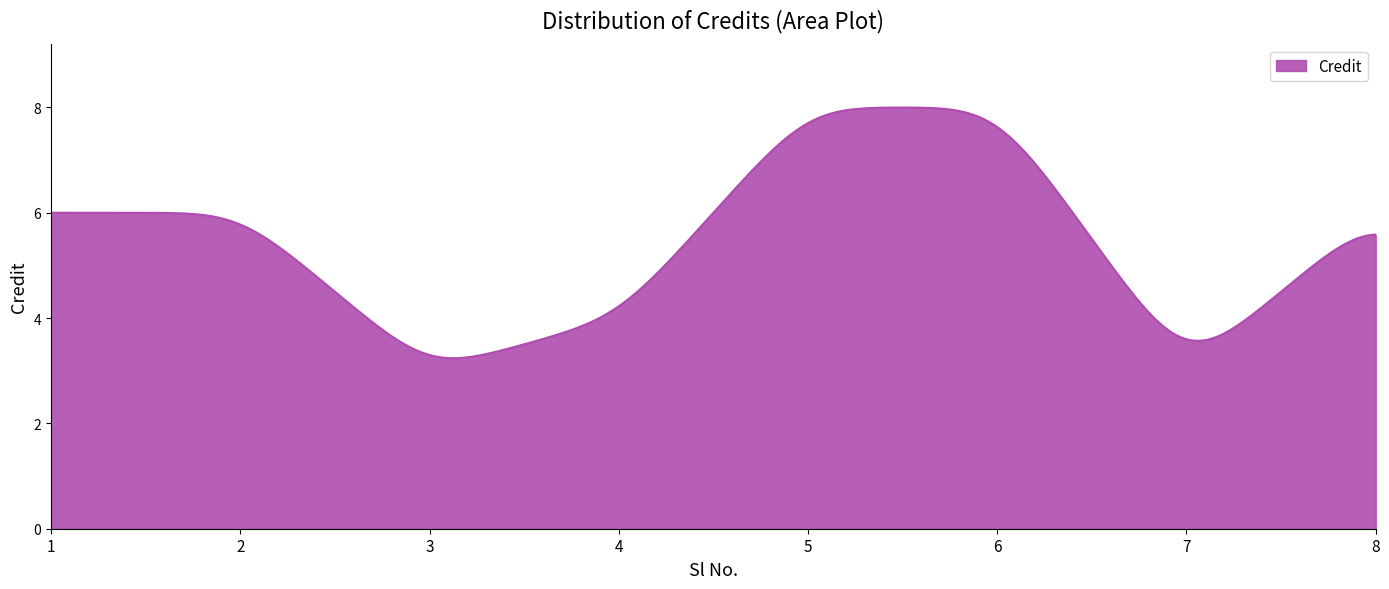

What is the difference between the maximum and minimum values?

4.8